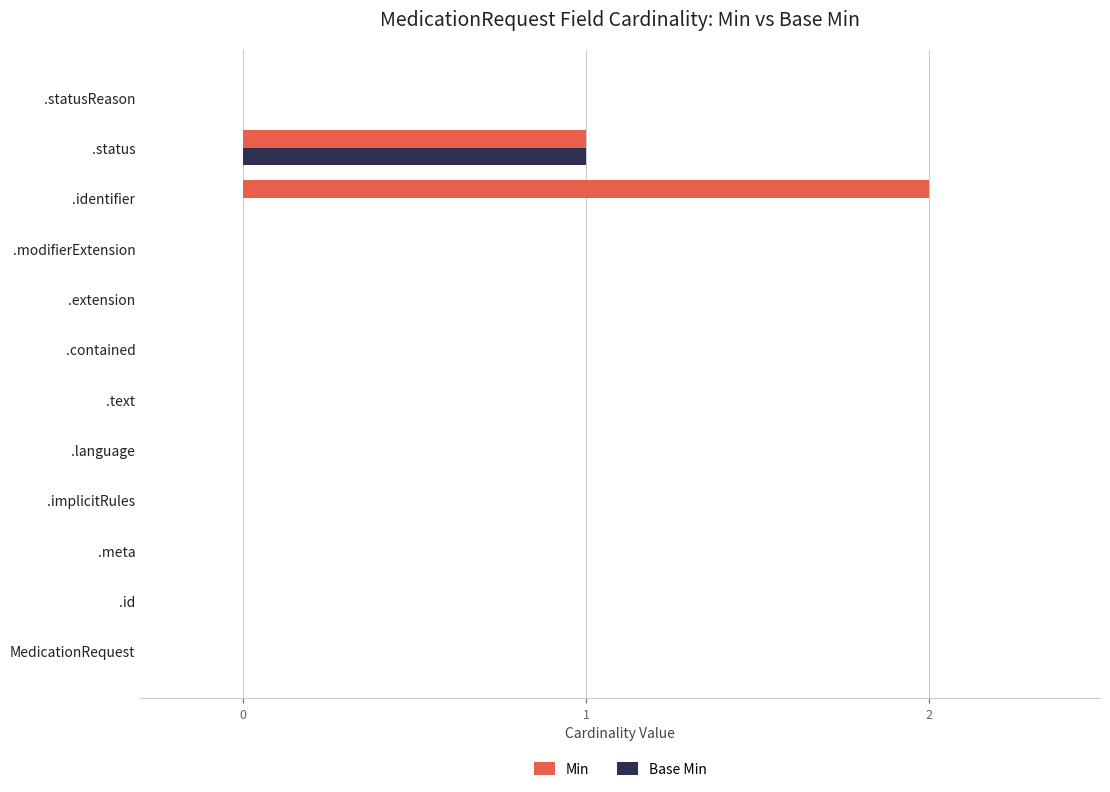

Which series changed the most between .identifier and .statusReason?

Min